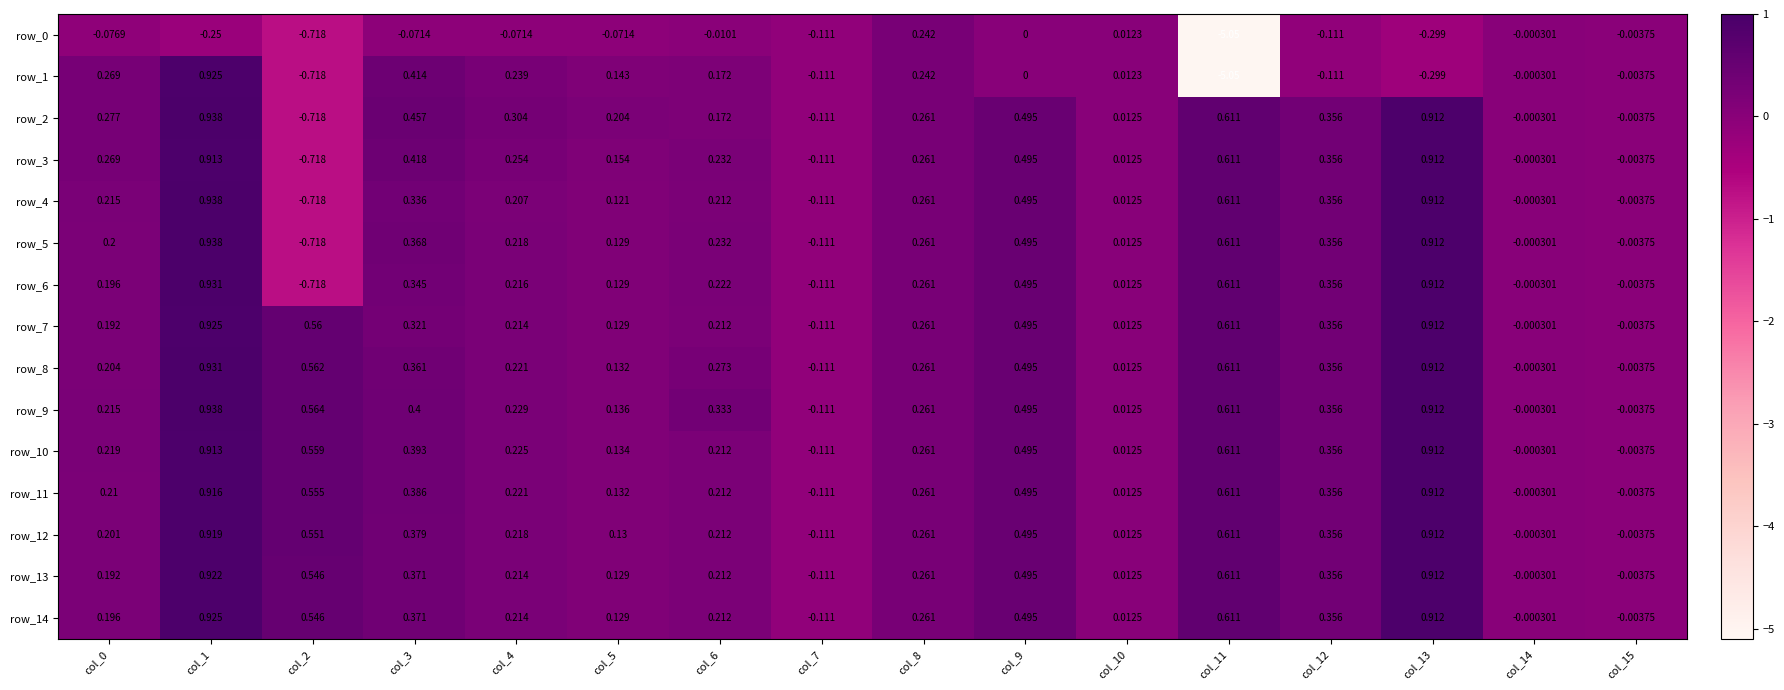

How many data points in row_5 are less than 0?

4